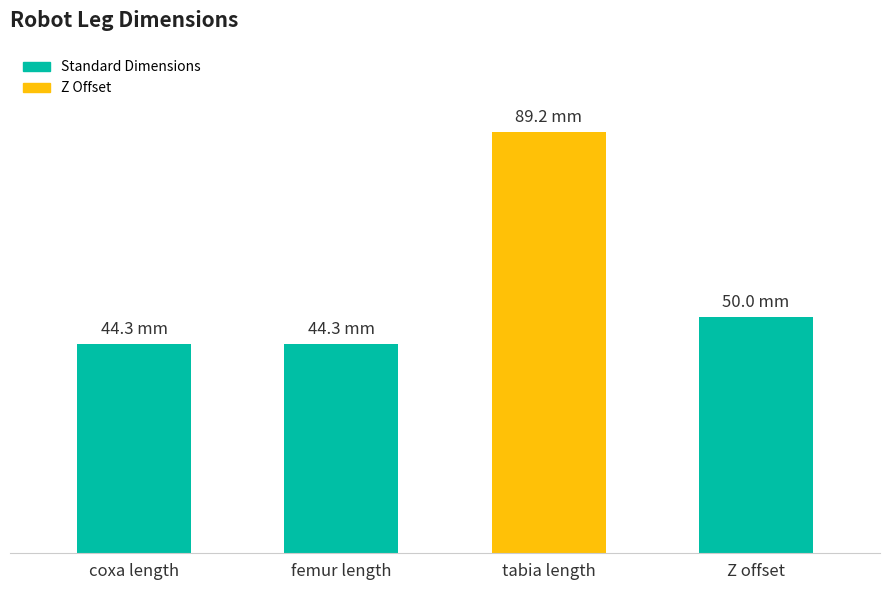

Does the chart contain any negative values?

No